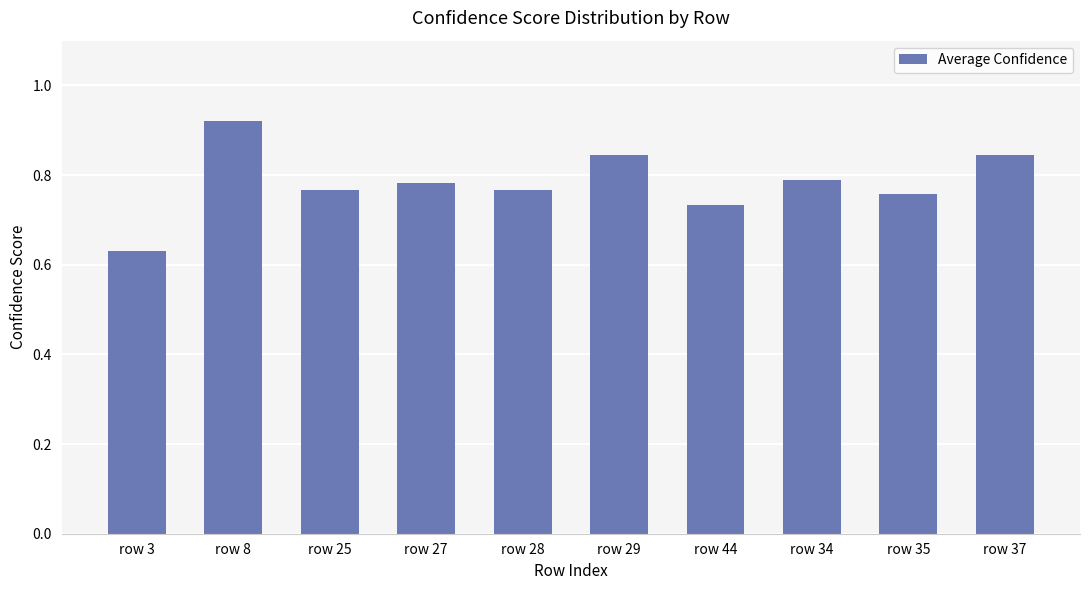

Is it true that the value at row 3 is 0.2?

False